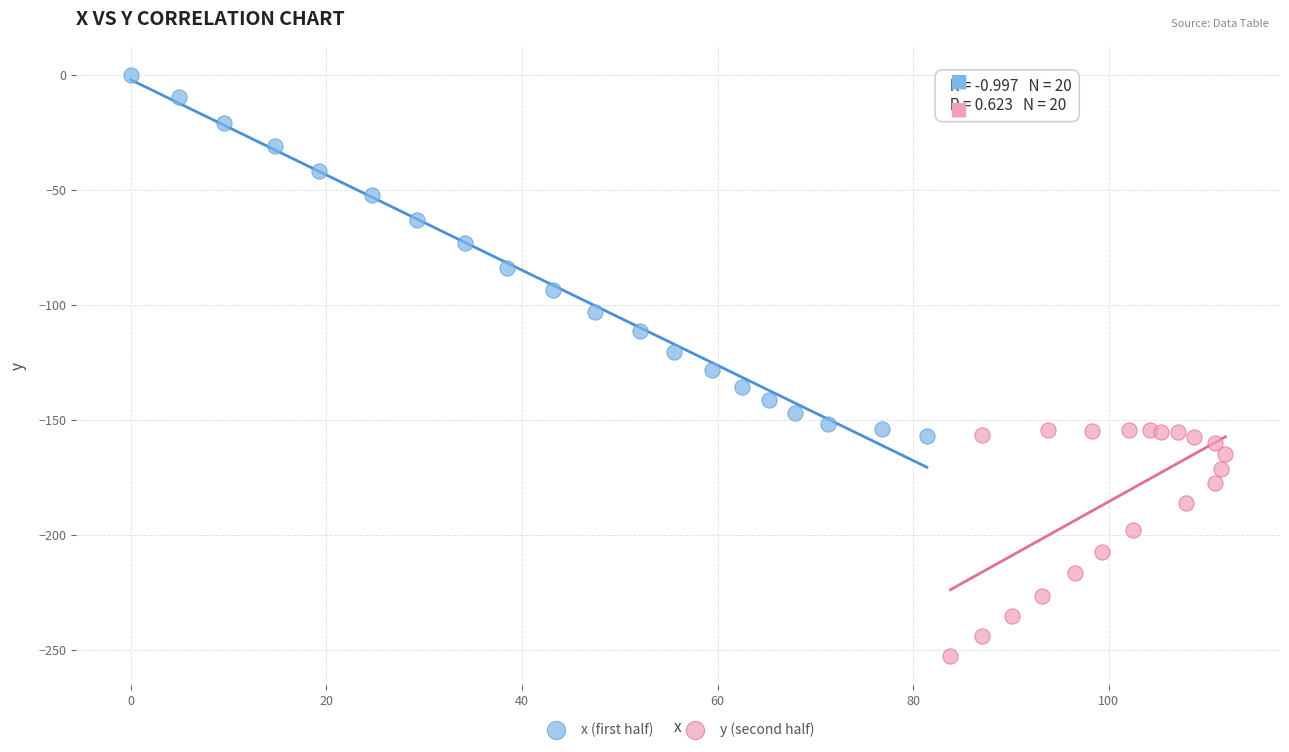

Which series reaches the minimum Y coordinate?

y (second half)